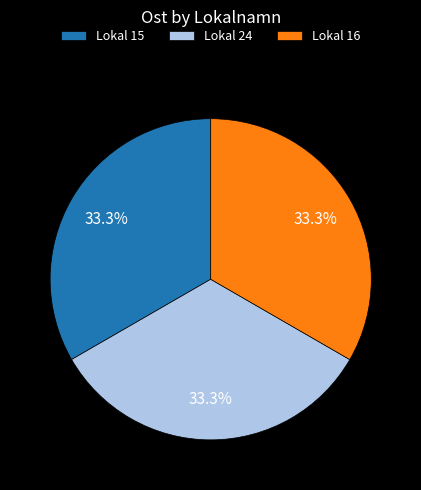

Is there any slice that represents more than half of the pie?

No